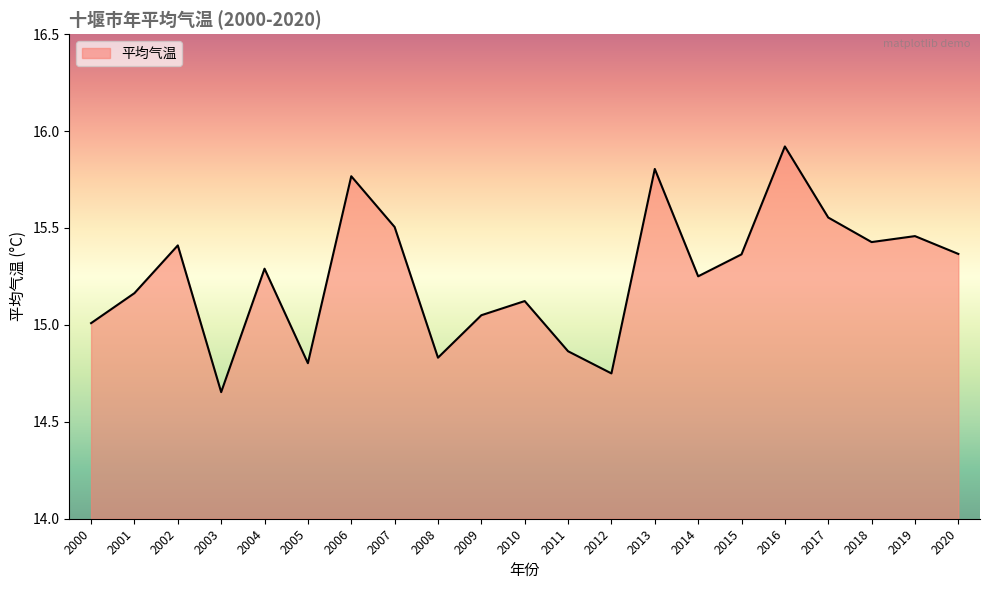

The chart shows a value of 15.9 at 2016. True or false?

True